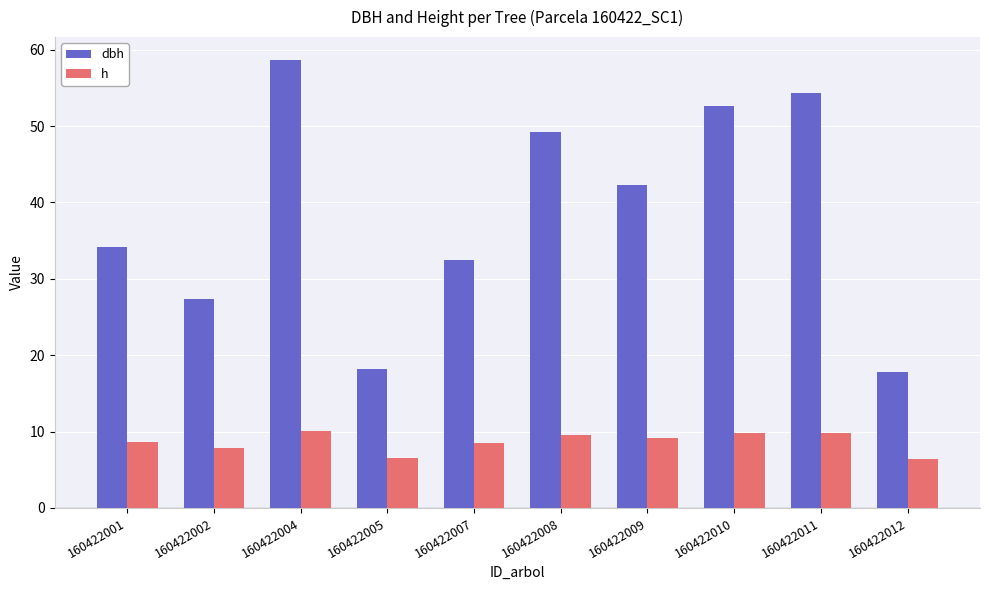

What is the minimum value for dbh?

17.8